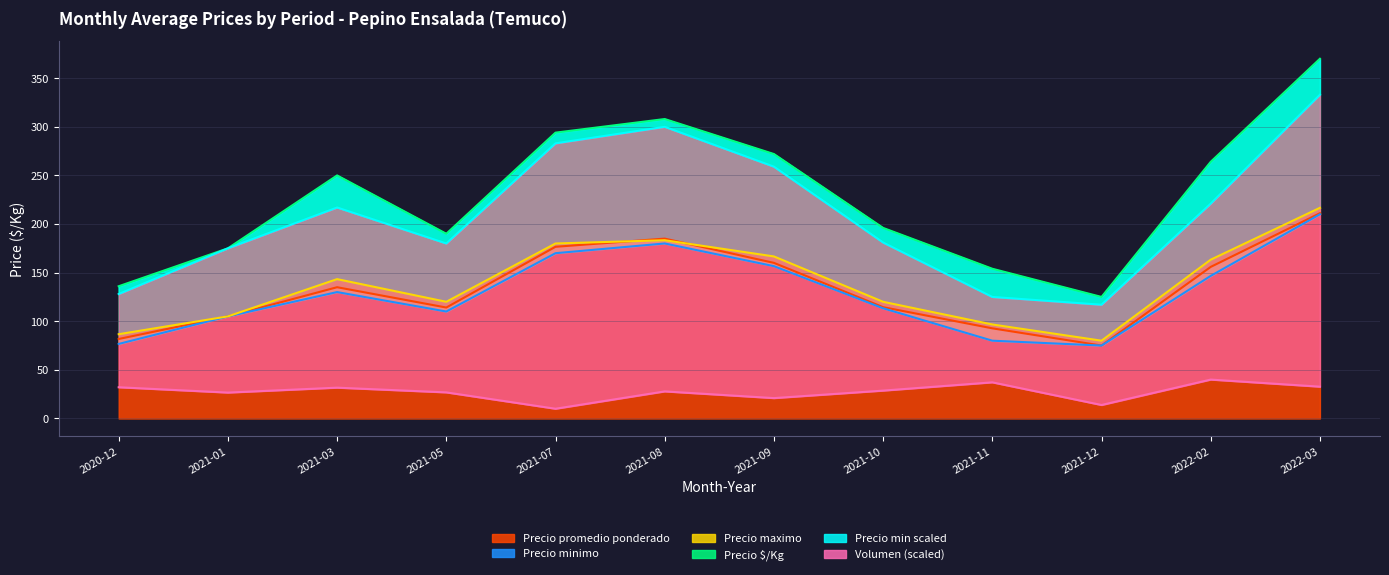

What is the difference between the second highest and minimum values in the Precio promedio ponderado series?

110.0